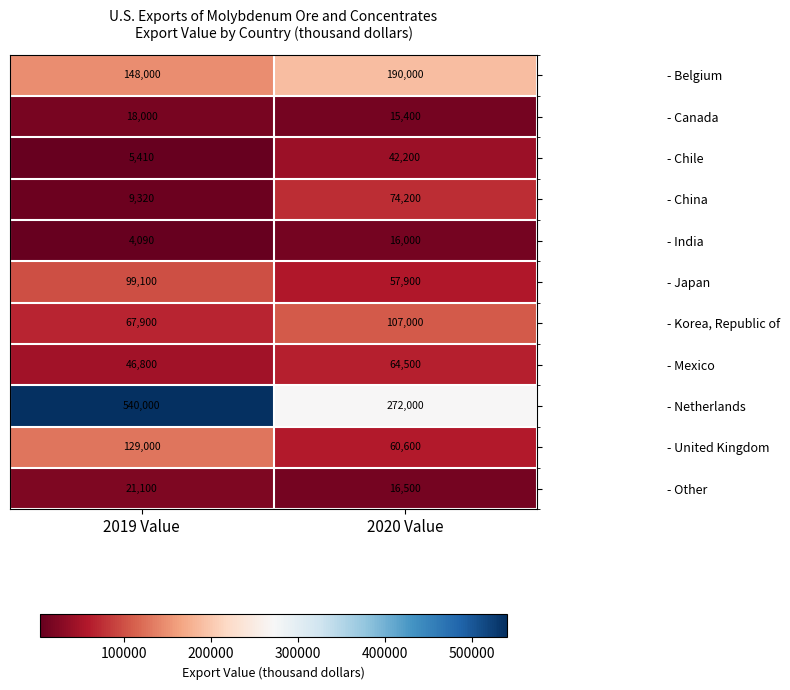

True or false: - Netherlands has a value of 540000 at 2019 Value.

True